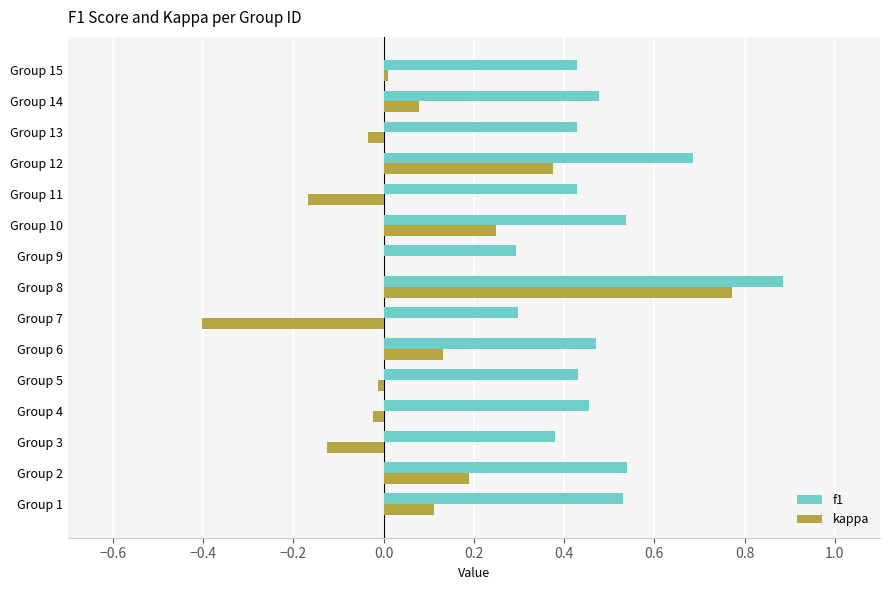

What is the greatest value displayed?

0.9